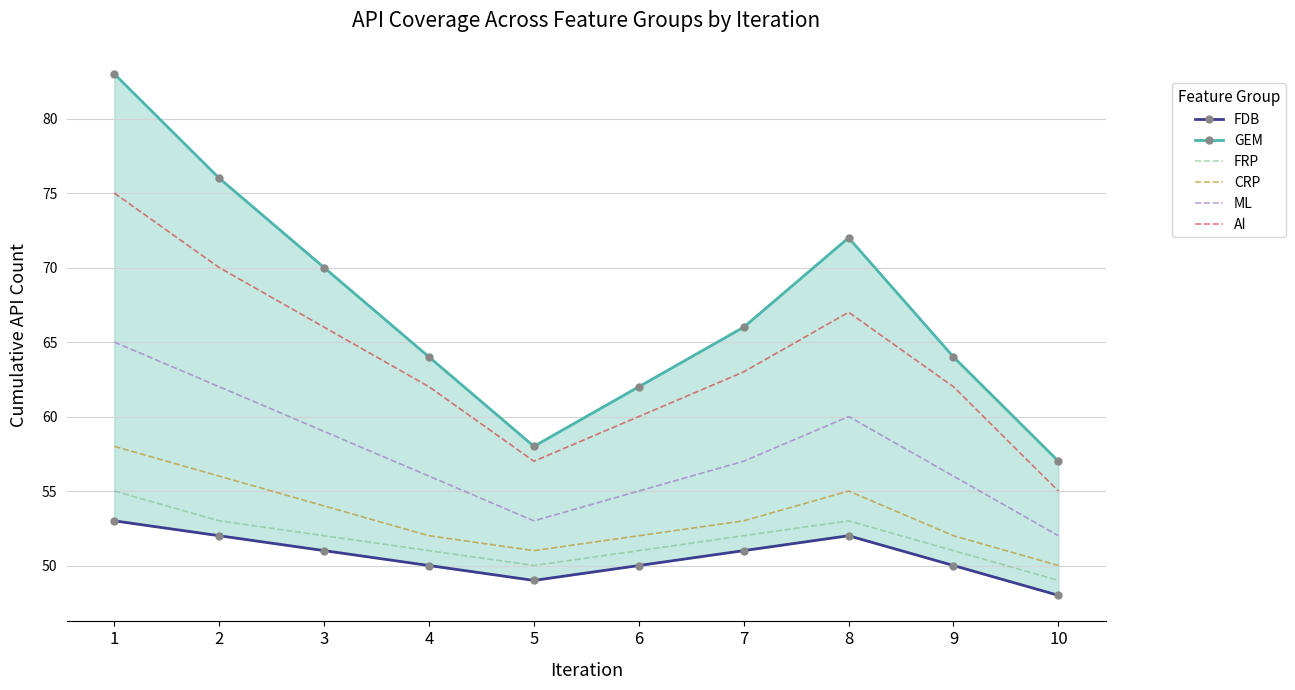

Rank the categories by AI value from lowest to highest.

10, 5, 6, 4, 9, 7, 3, 8, 2, 1